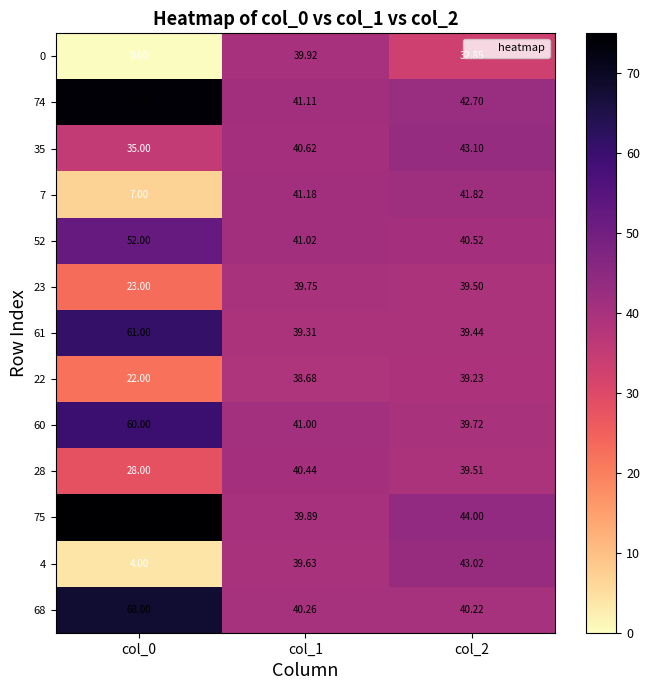

Is the value of 28 at col_0 greater than the value of 4 at col_1?

No